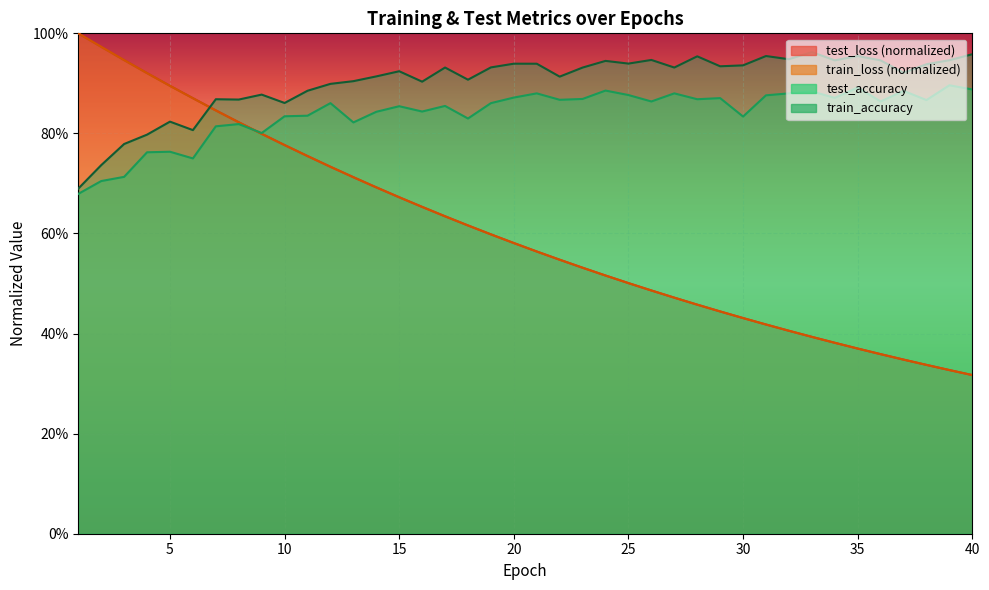

Which label corresponds to the largest value in the chart?

1